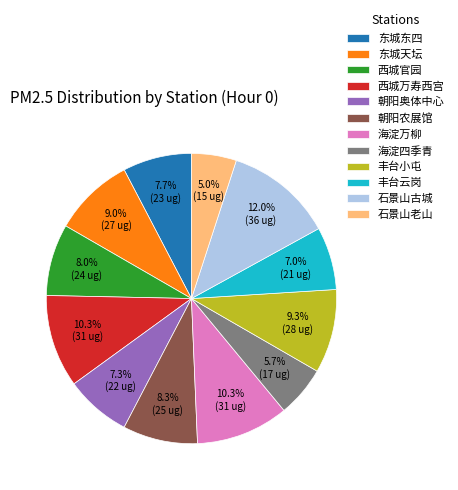

Approximately how many times larger is the value at 石景山老山 compared to 西城万寿西宫?

0.5